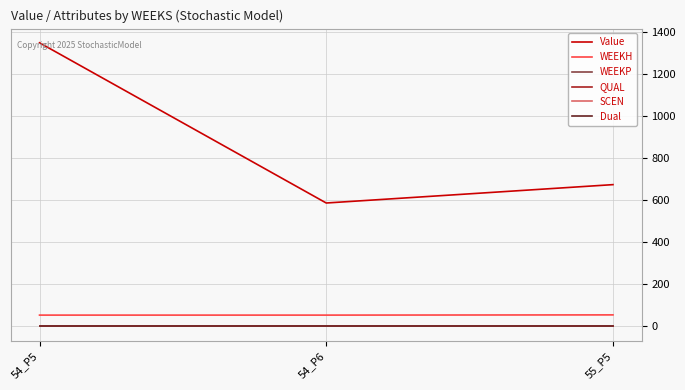

What is the difference between the highest and lowest values at 54_P6?

586.0